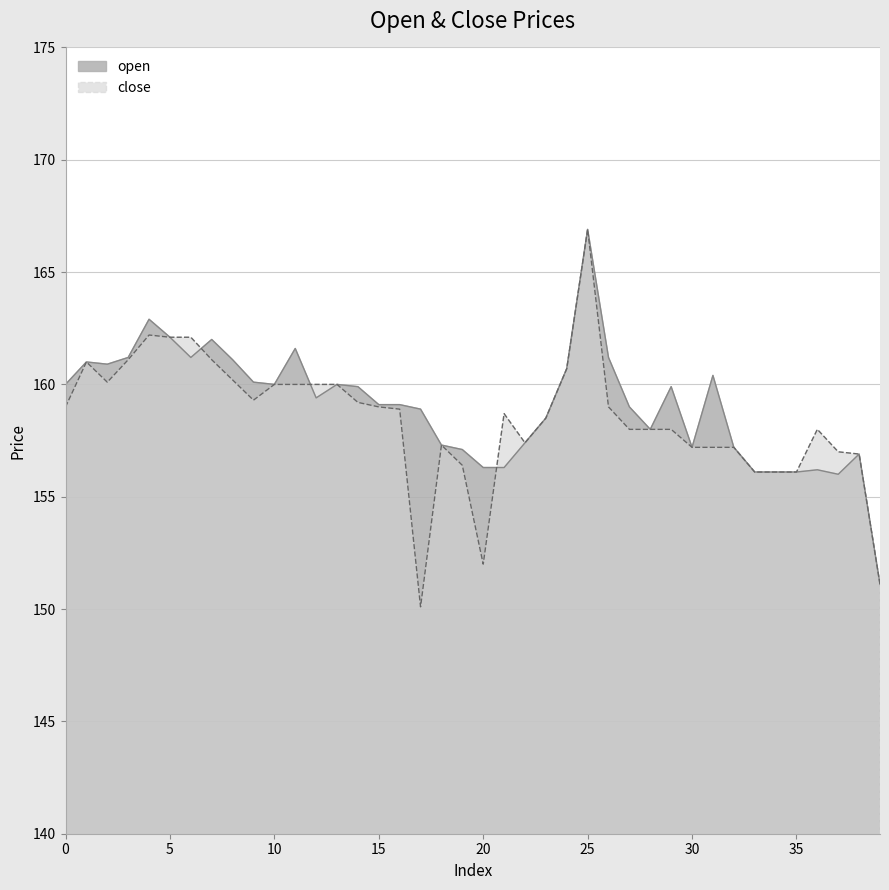

List the labels in order of close value, smallest first.

17, 39, 20, 33, 34, 35, 19, 38, 37, 30, 31, 32, 18, 22, 27, 28, 29, 36, 23, 21, 16, 0, 15, 26, 14, 9, 10, 11, 12, 13, 2, 8, 24, 1, 3, 7, 5, 6, 4, 25